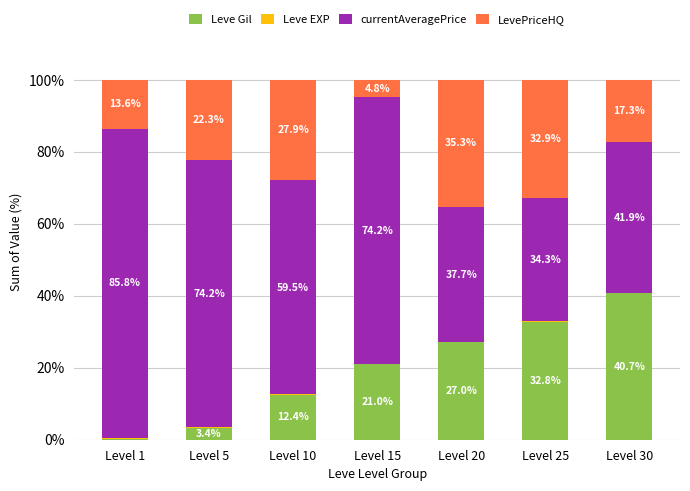

What is the total value across all series at Level 5?

100.0